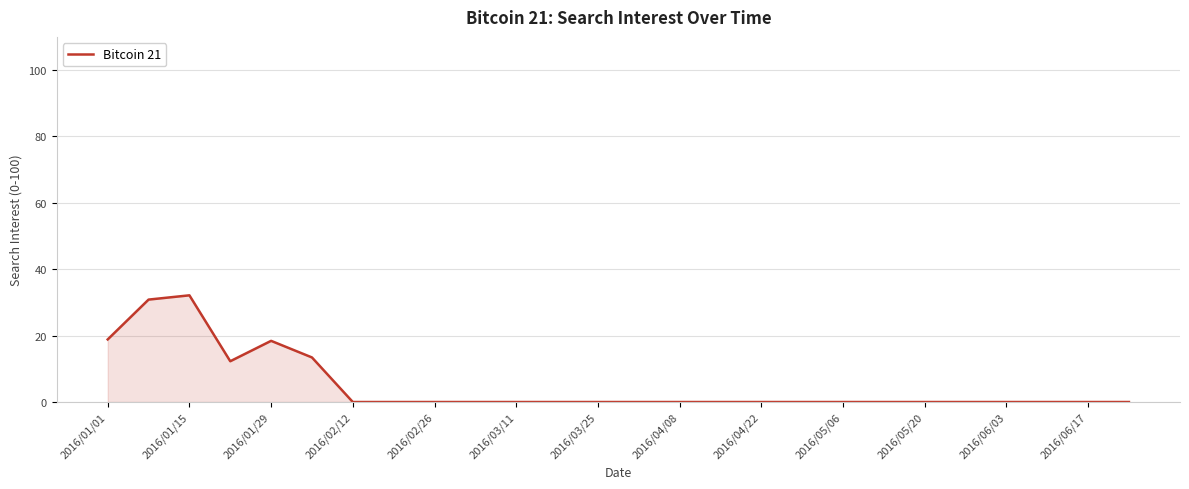

What is the maximum value shown in the chart?

32.1